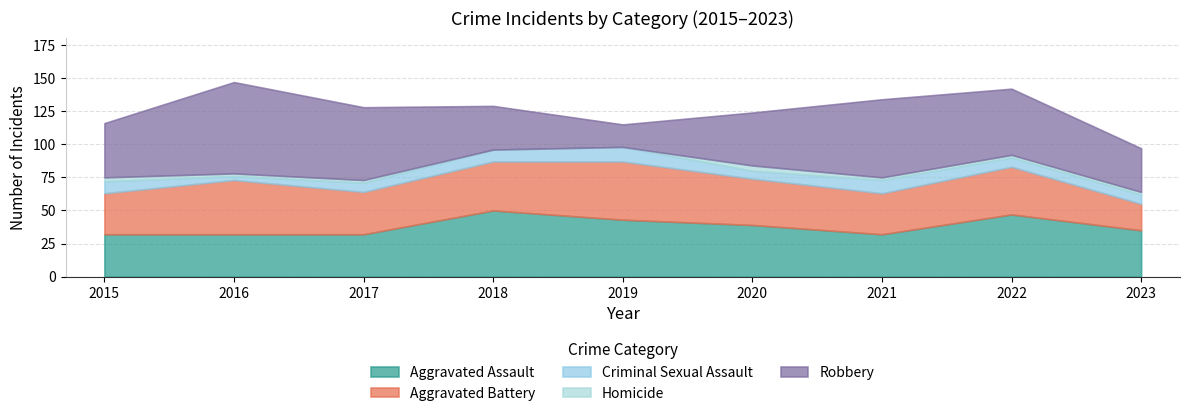

How many Criminal Sexual Assault values are between 7 and 9?

5